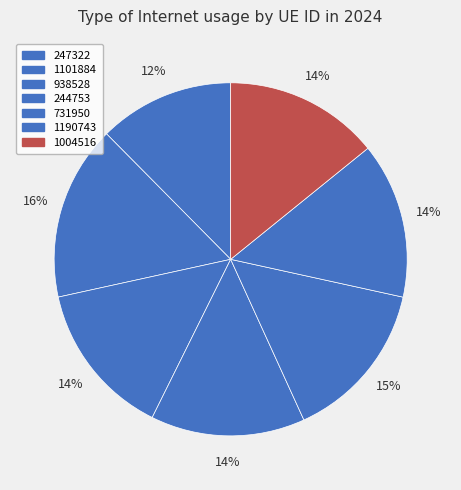

Is it true that 244753 is 3% of the pie?

False